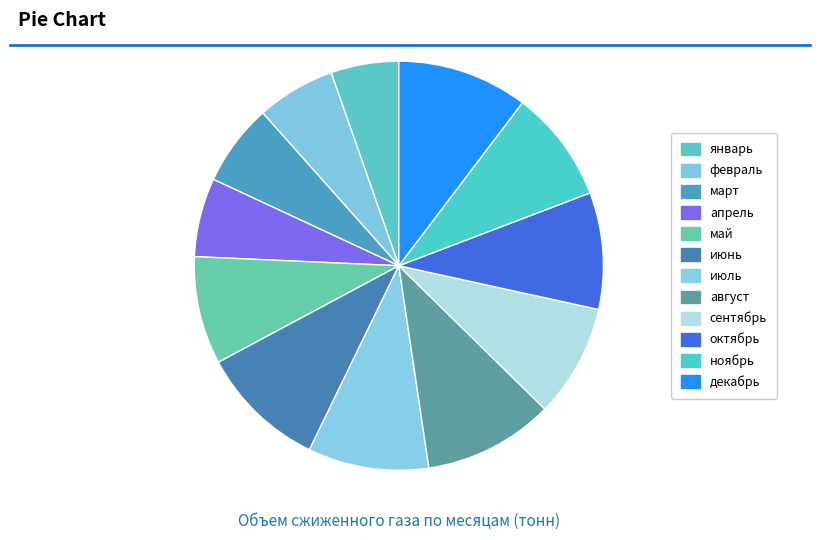

Rank the categories by value from highest to lowest.

декабрь, август, июнь, июль, октябрь, сентябрь, ноябрь, май, март, апрель, февраль, январь